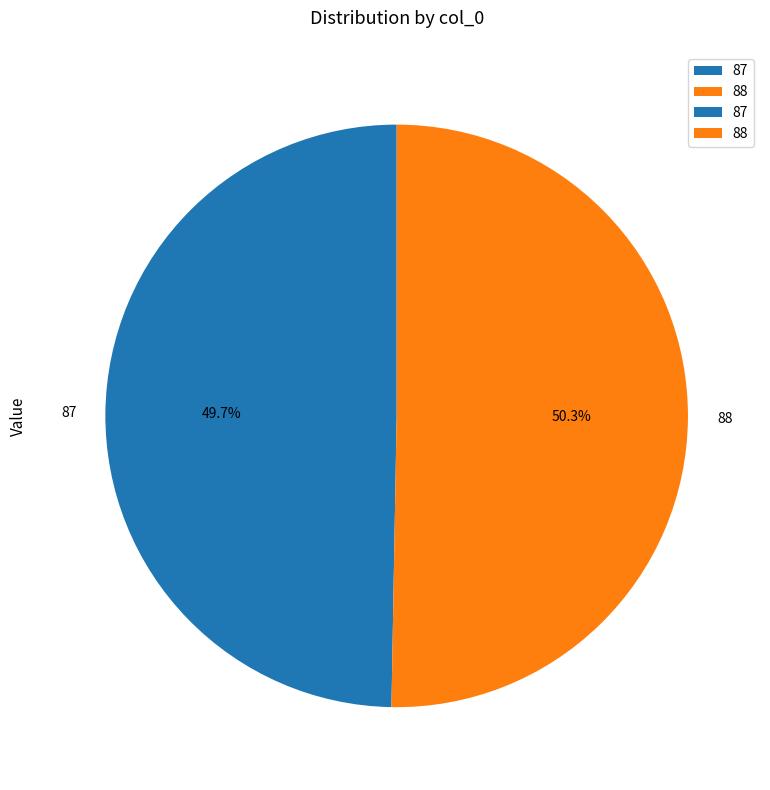

To the nearest percent, what is the average slice percentage?

50%